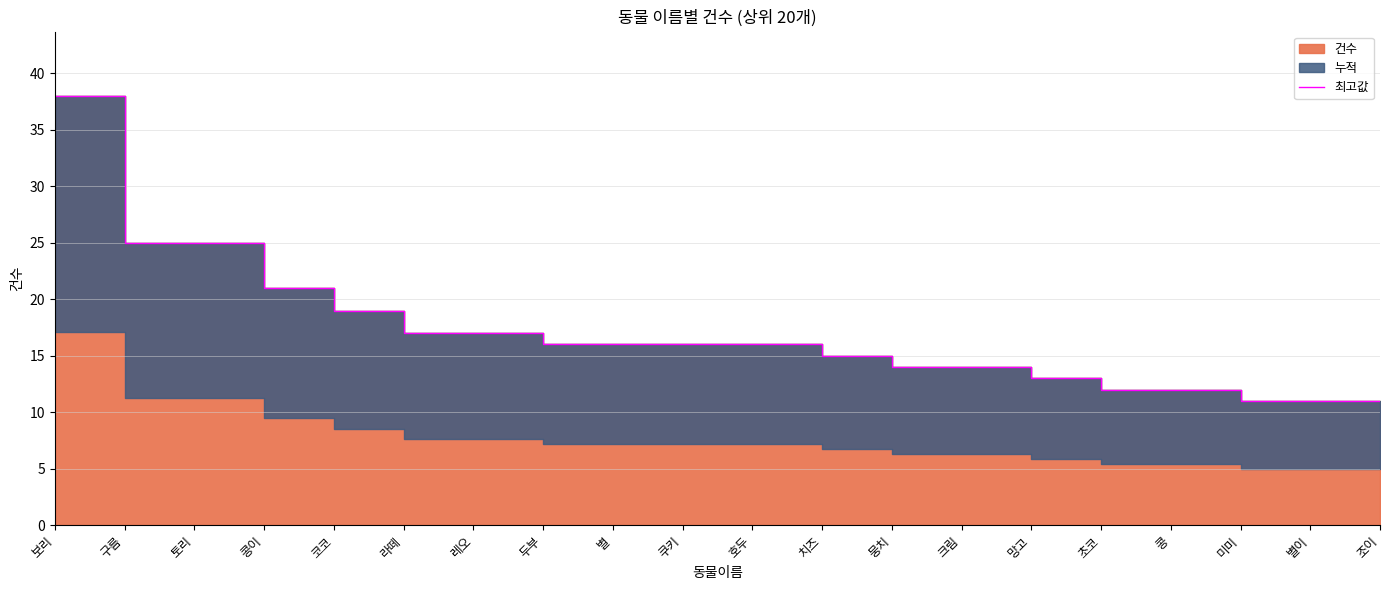

What is the value of the 17th point from the left?

12